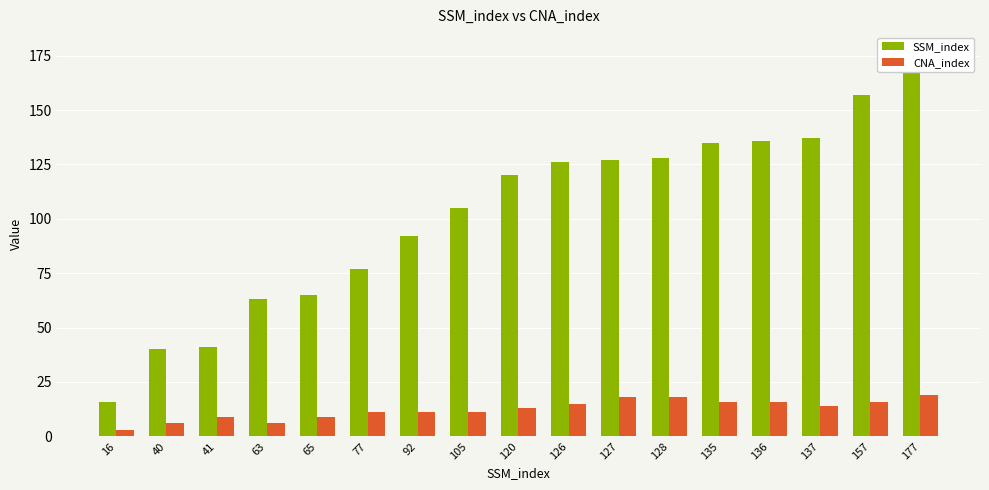

How many groups of bars are there?

17